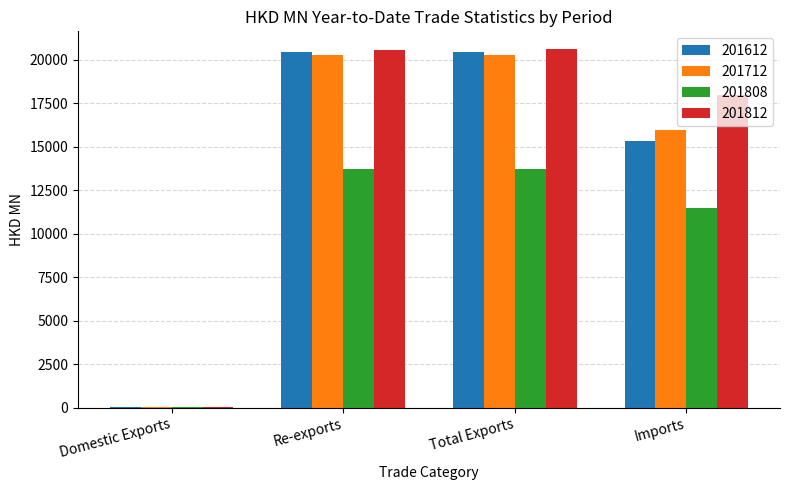

Is the value of 201808 at Domestic Exports greater than the value of 201612 at Re-exports?

No